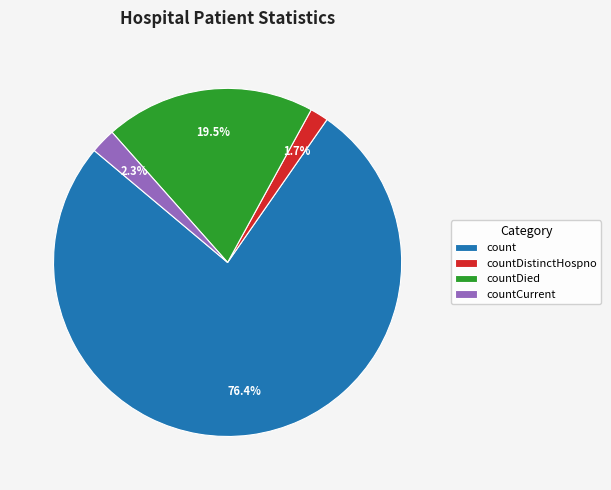

What percentage is NOT represented by countCurrent?

97.7%